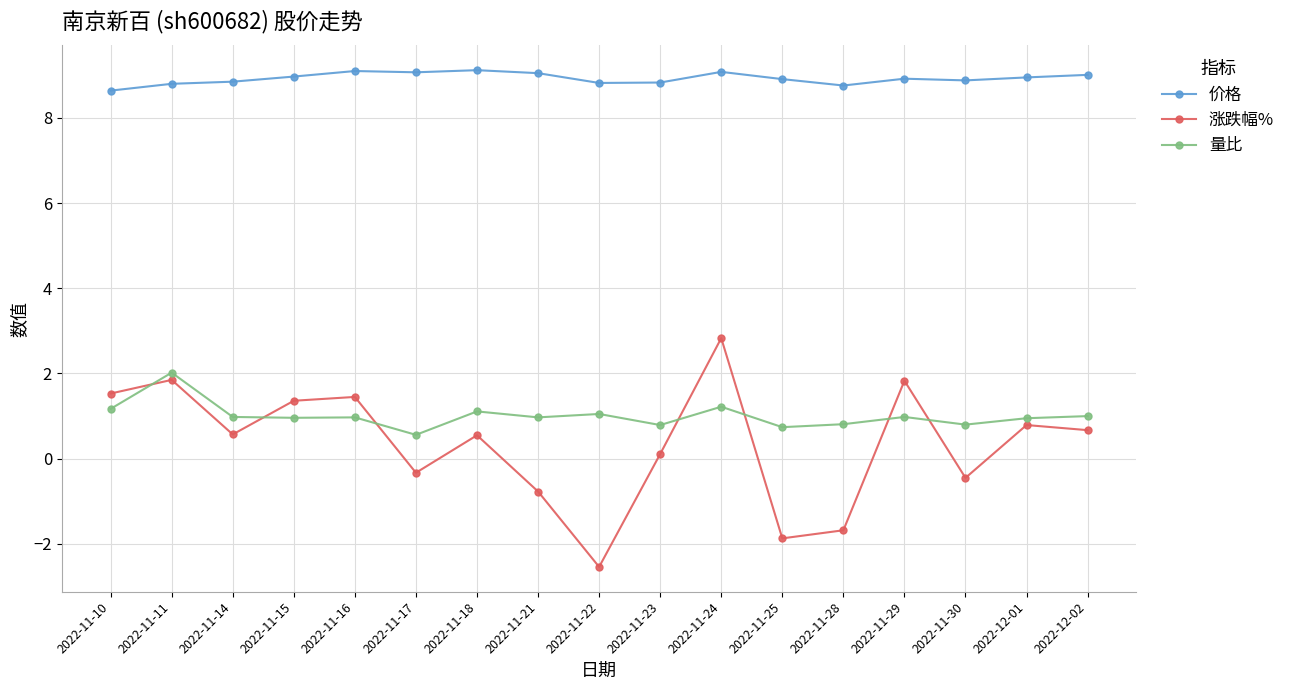

List the series in order of their peak value, lowest first.

量比, 涨跌幅%, 价格